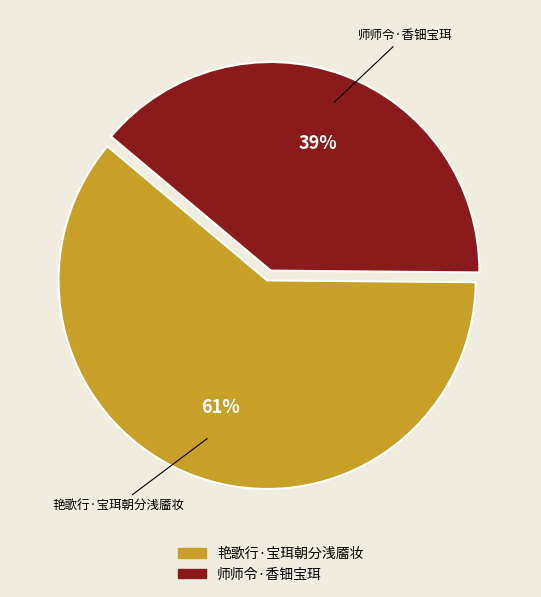

Does 师师令·香钿宝珥 represent more than half of the total?

No